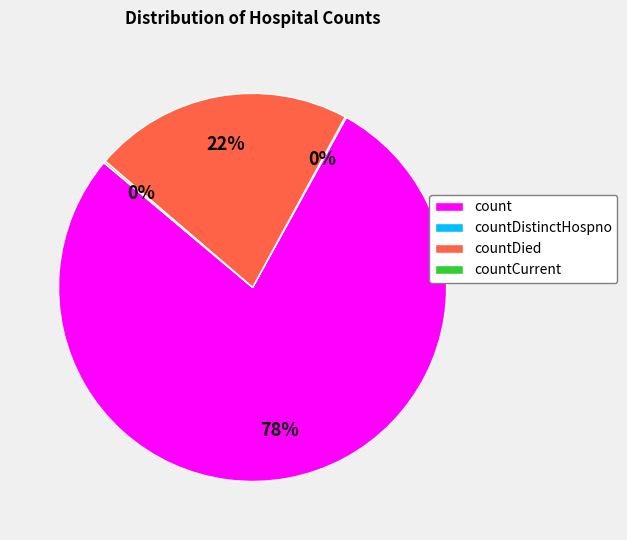

Is there any slice that represents more than half of the pie?

Yes